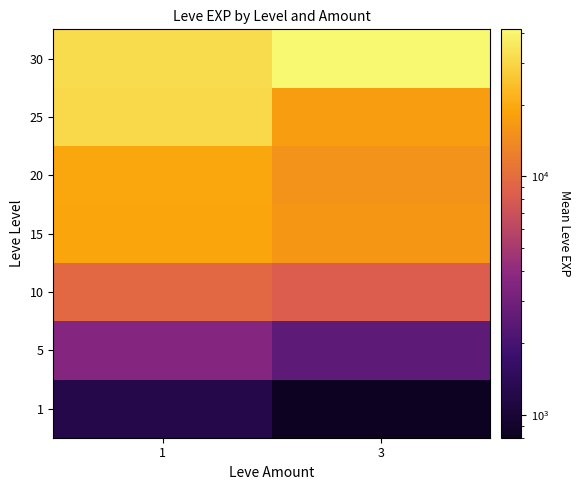

Which series has the largest total across all categories?

30